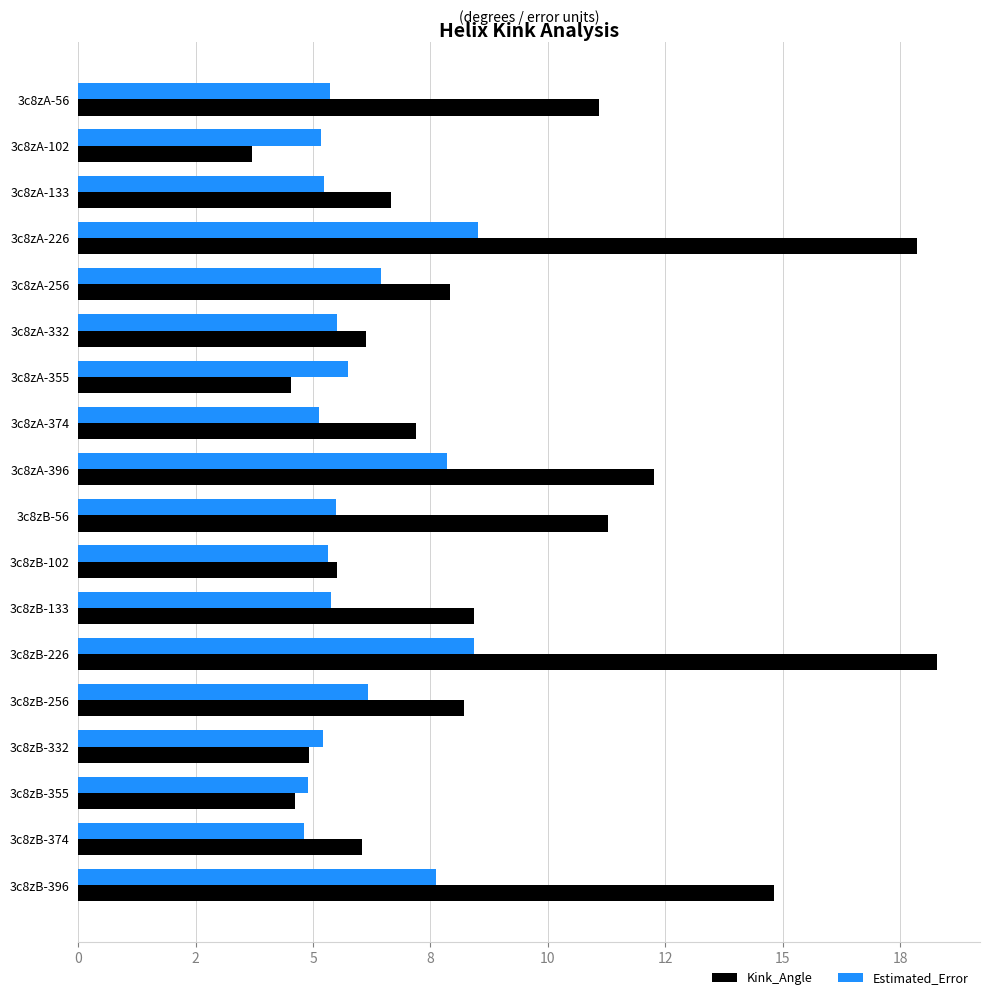

What is the average value of the Kink_Angle series?

8.9